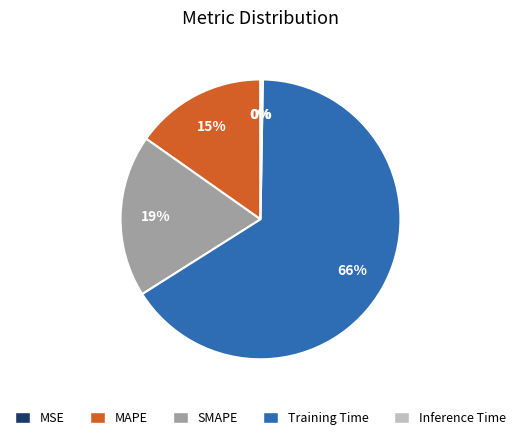

Which category has the biggest portion of the pie?

Training Time